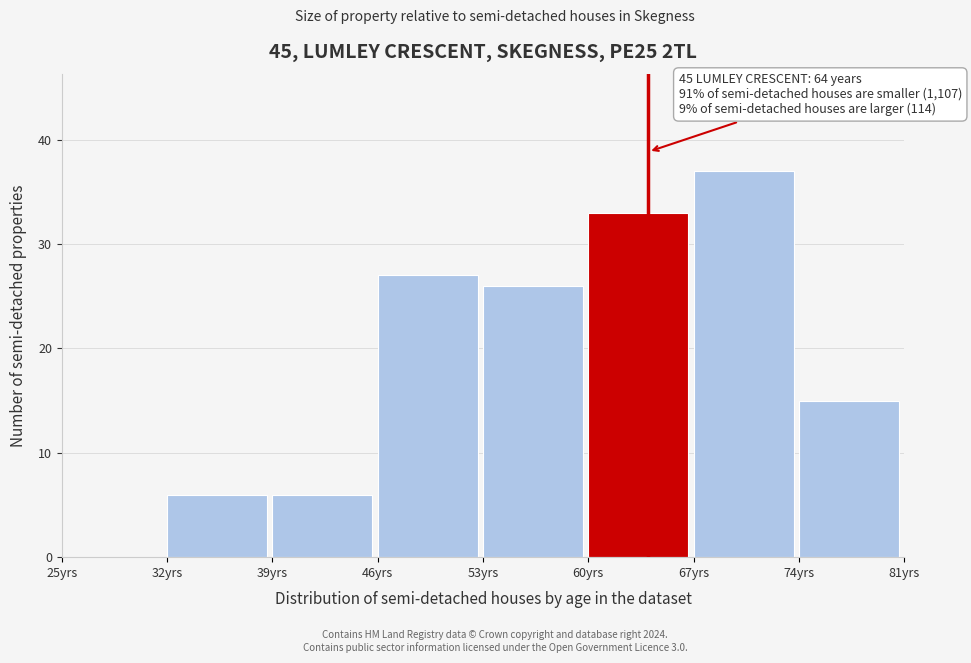

Which range on the x-axis has the tallest bar?

67 to 74